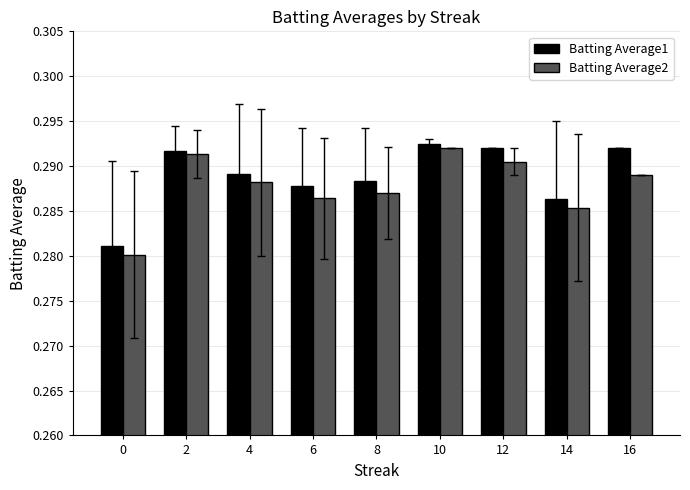

Is it true that Batting Average1 equals 0.1 at 16?

False